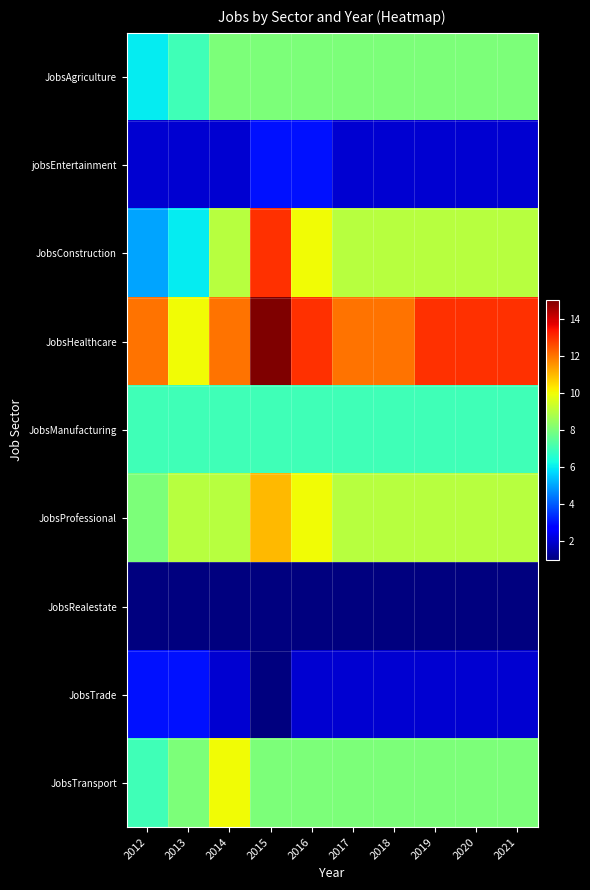

How many data points does each series have?

10